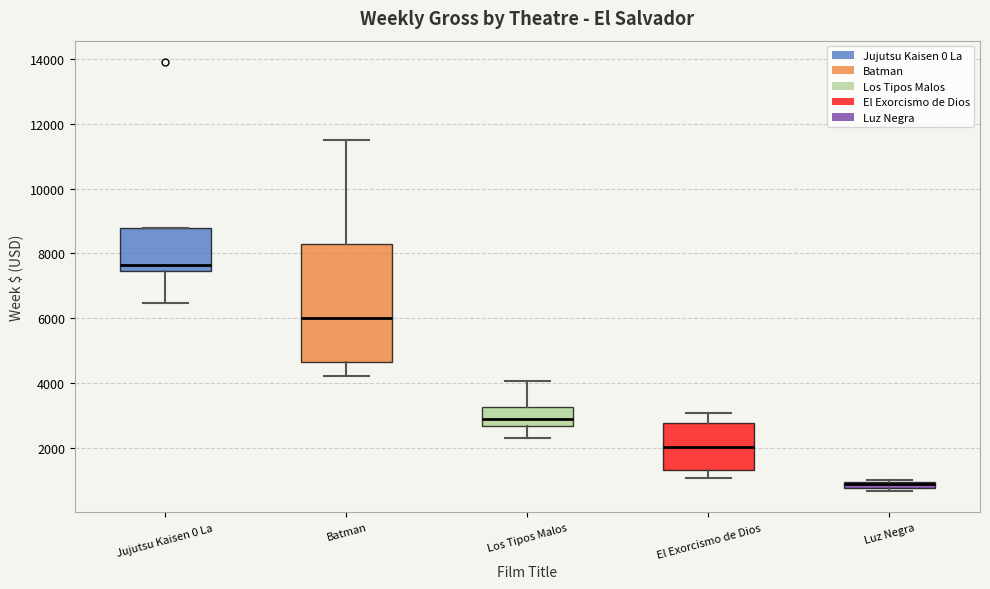

Where does the upper whisker of the box for Los Tipos Malos end on the y-axis? The values are not printed on the chart, so give them approximately, as read against the axis.

4000